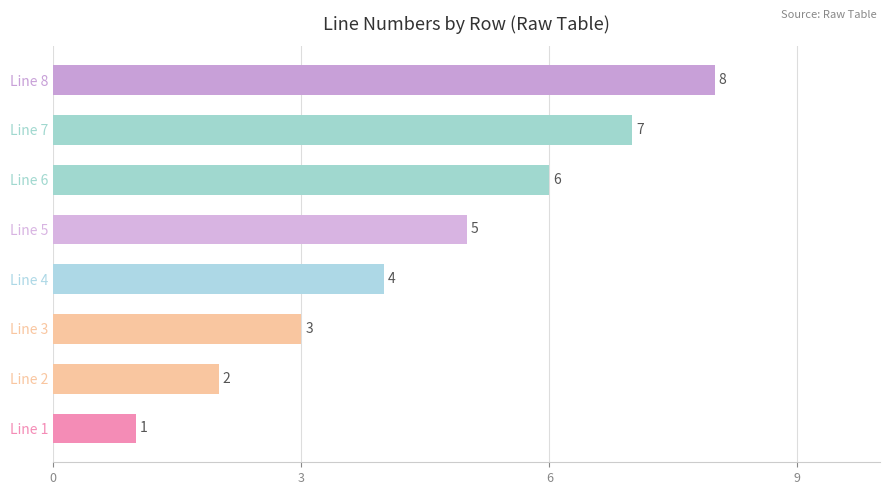

Rank the categories by value from lowest to highest.

Line 1, Line 2, Line 3, Line 4, Line 5, Line 6, Line 7, Line 8